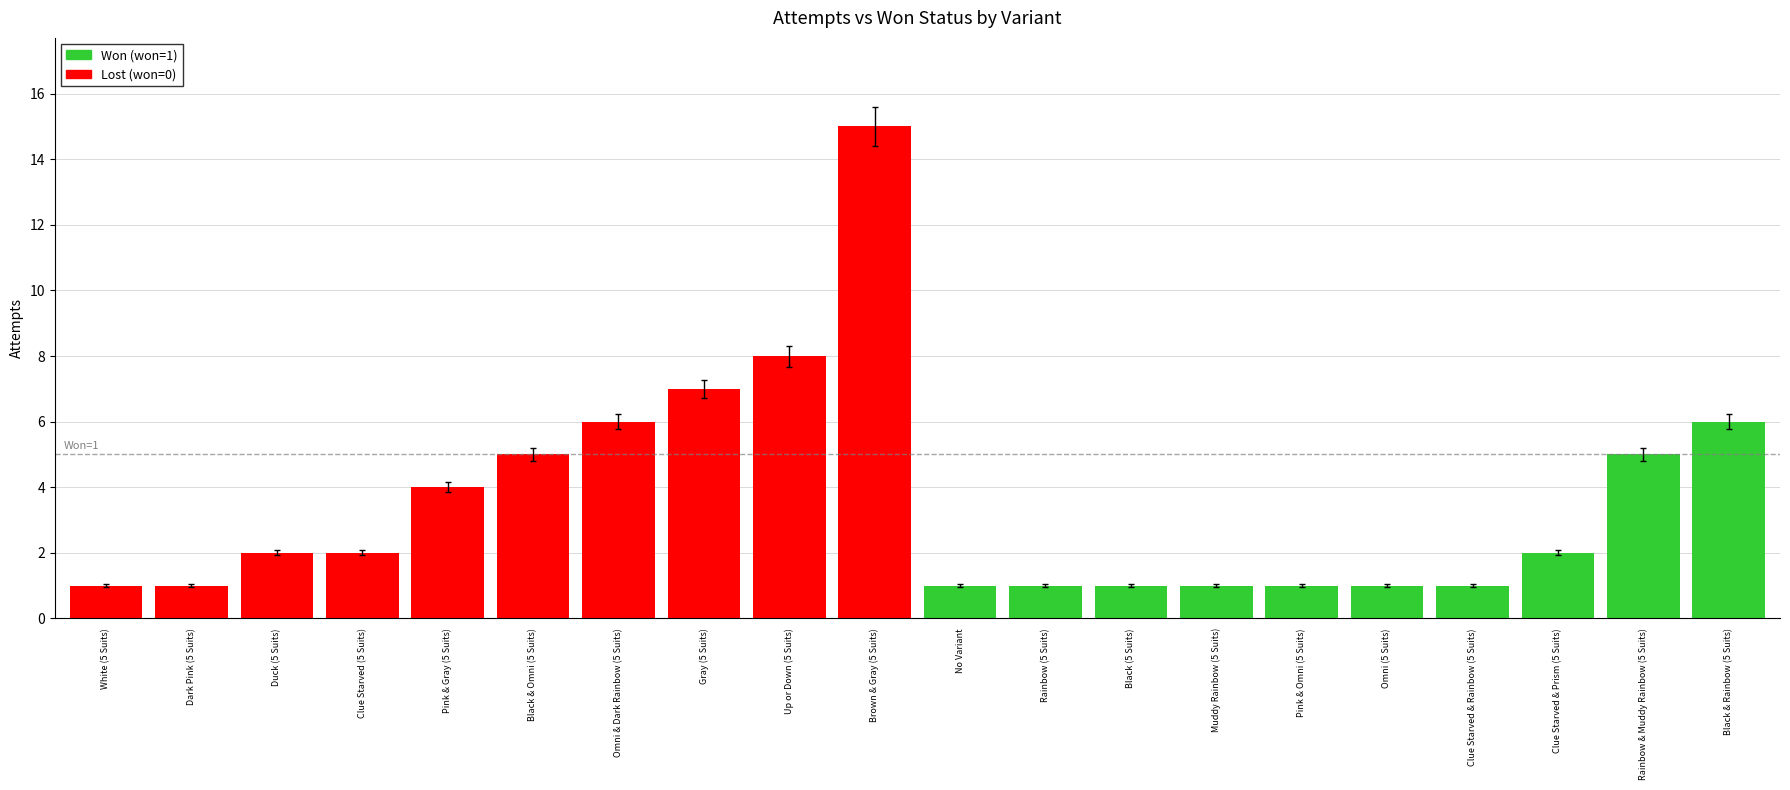

At which category does the chart reach its peak across all series?

Brown & Gray (5 Suits)